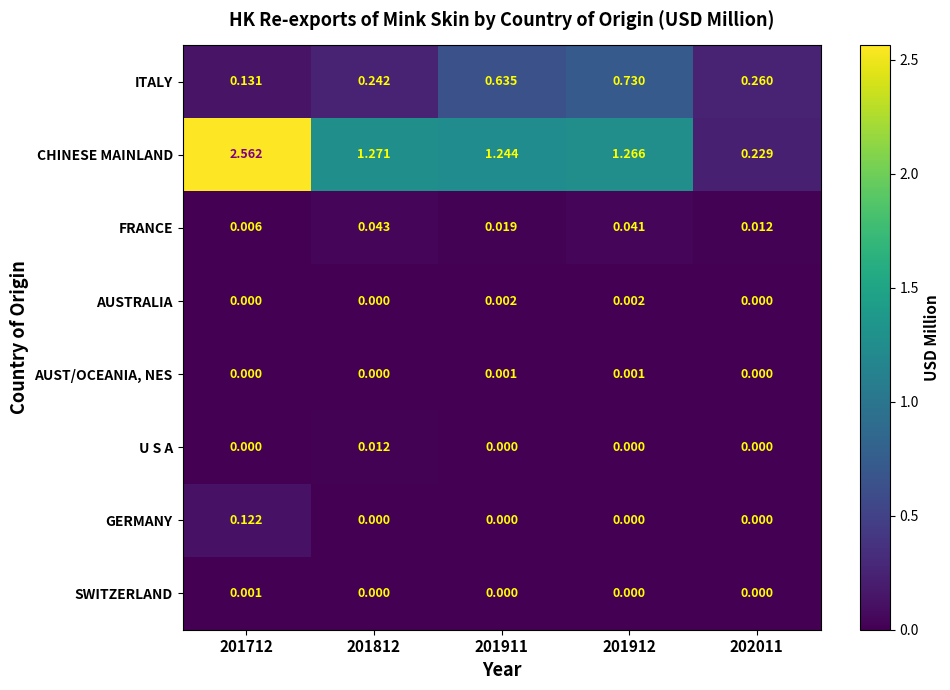

Which series has the largest total across all categories?

CHINESE MAINLAND